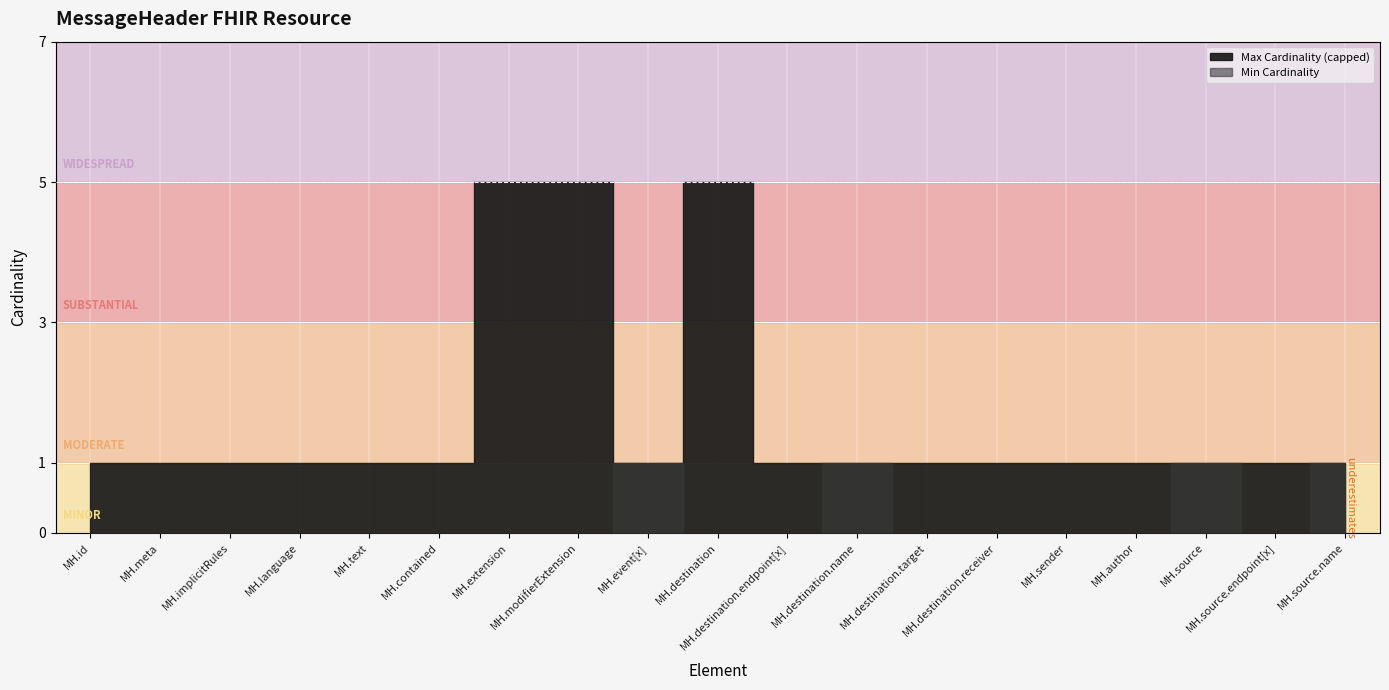

Count the Max Cardinality (capped) values in the range 1 to 2.

16